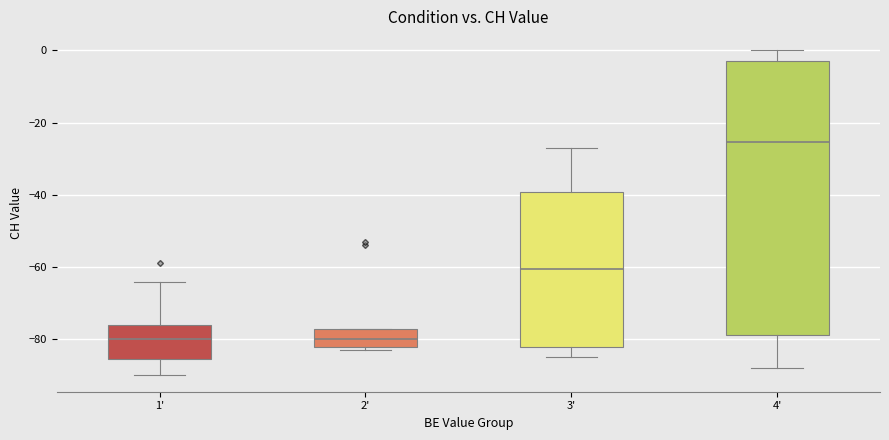

Reading left to right, read every box against the y-axis: the position of its median line, the range the box covers, and the ends of its whiskers. The values are not printed on the chart, so give them approximately, as read against the axis.

1': median -80, box -86 to -76, whiskers -90 to -64
2': median -80, box -82 to -76, whiskers -82 (just below the box's lower edge) to -76
3': median -60, box -82 to -40, whiskers -84 to -26
4': median -26, box -78 to -2, whiskers -88 to 0